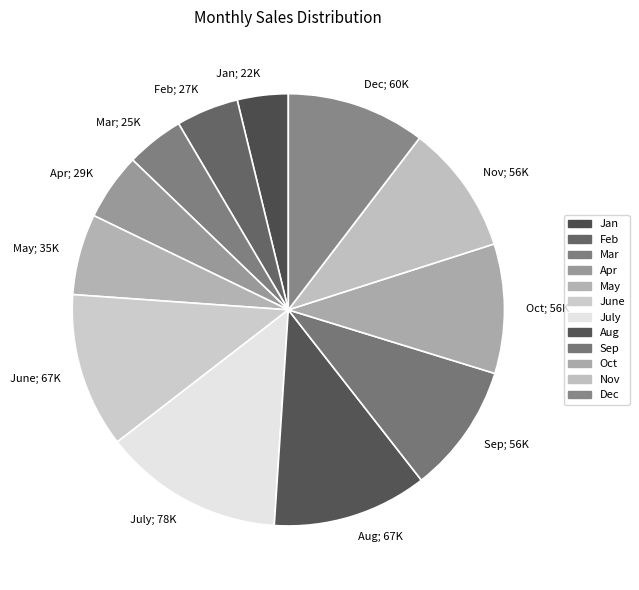

Is there a majority slice in this chart?

No